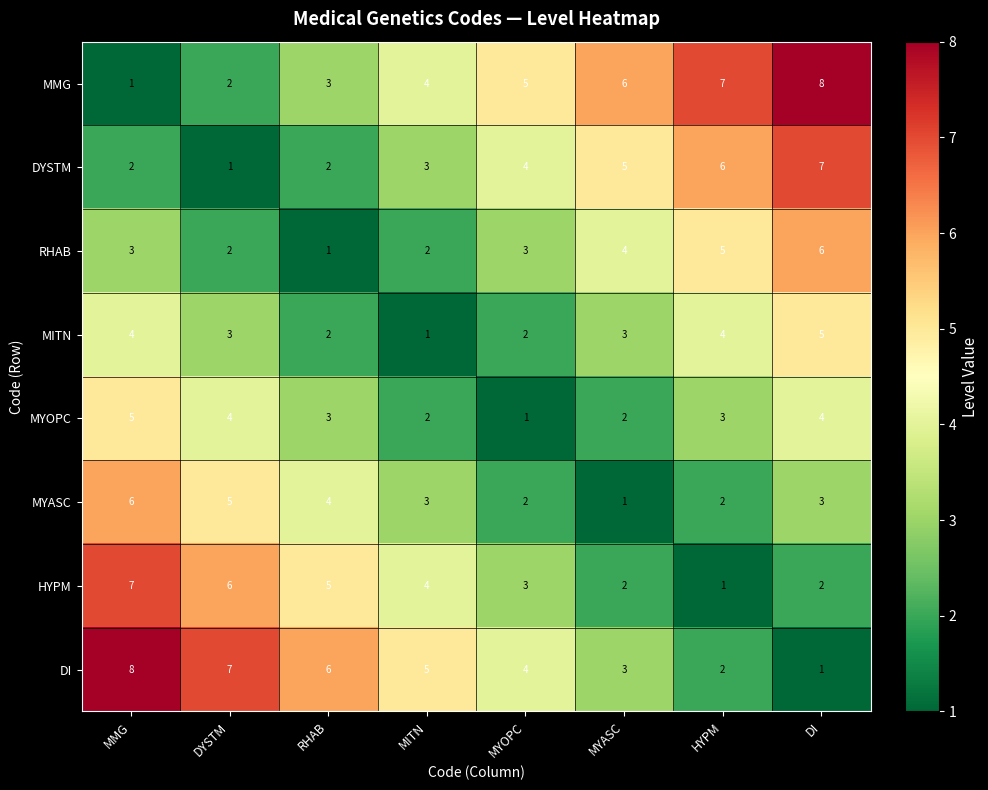

What is the total value across all series at RHAB?

26